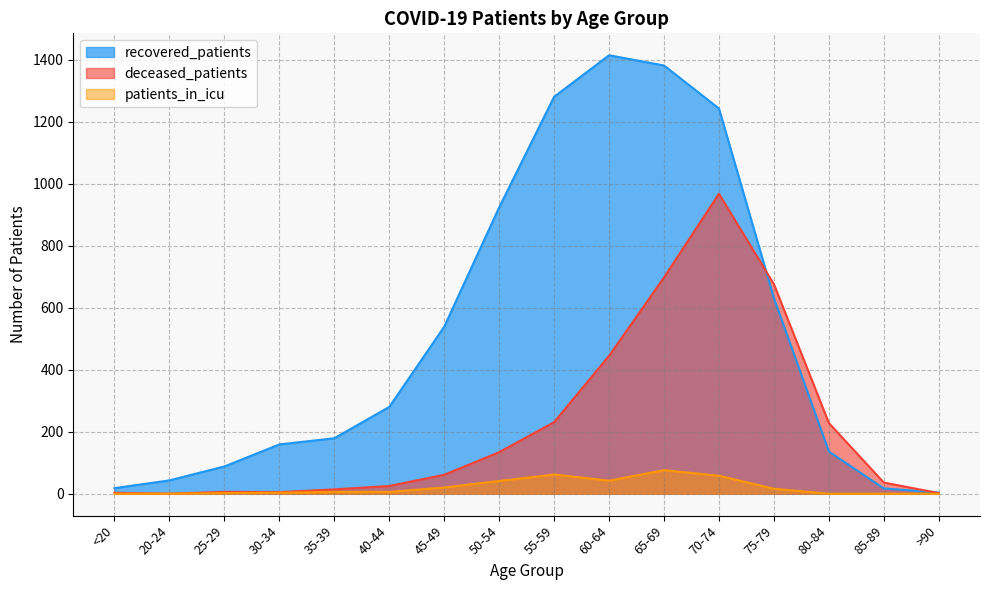

What is the maximum value for deceased_patients?

968